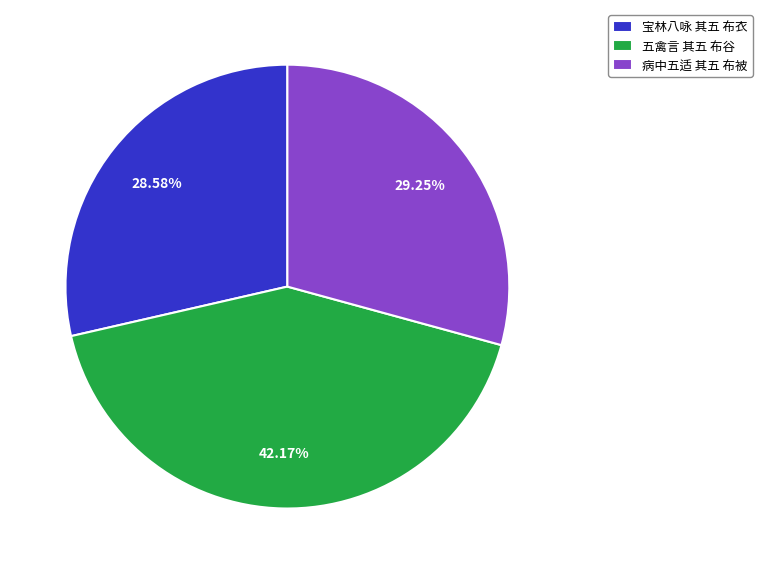

To the nearest percent, what is the difference between the largest and smallest slice percentages?

14%